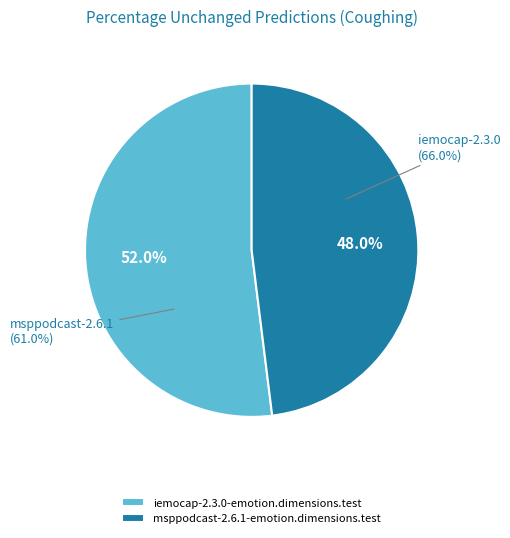

Count the number of slices in the pie.

2